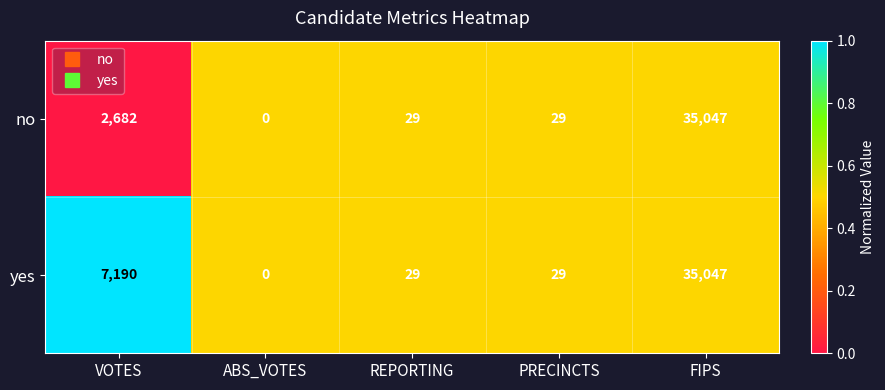

Reading left to right, transcribe all the data shown in this chart.

no: 2682	0	29	29	35047
yes: 7190	0	29	29	35047